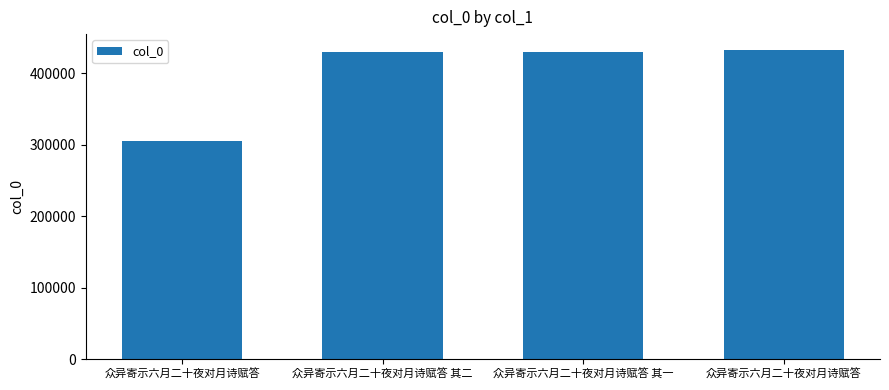

Are the bars horizontal?

No